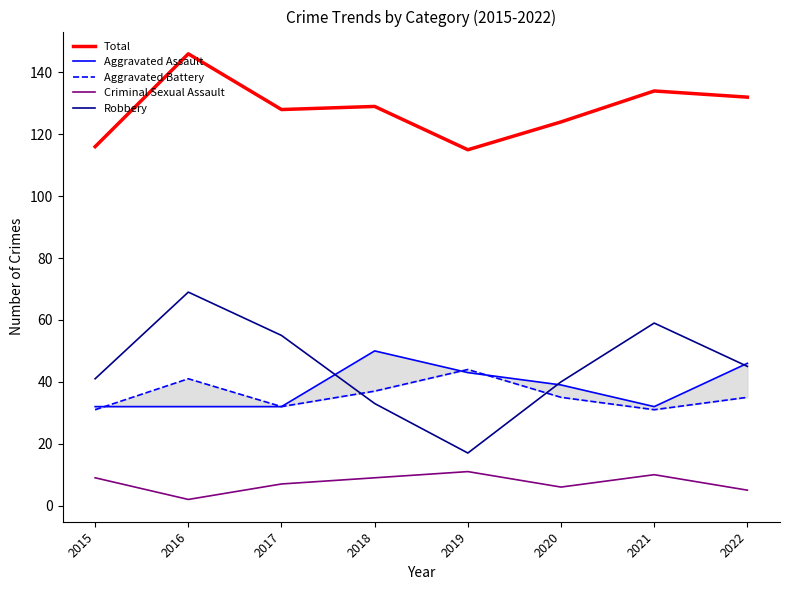

The value of Aggravated Assault at 2016 is 49. True or false?

False